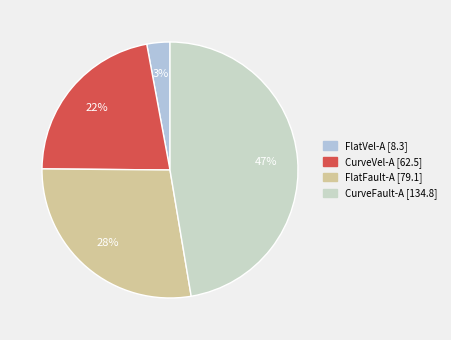

Does any single category account for the majority?

No